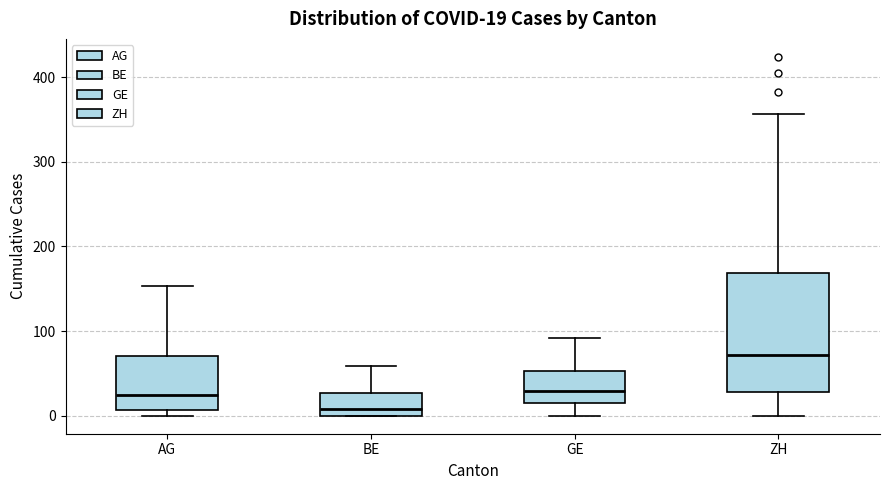

Which box has the lowest median line?

BE